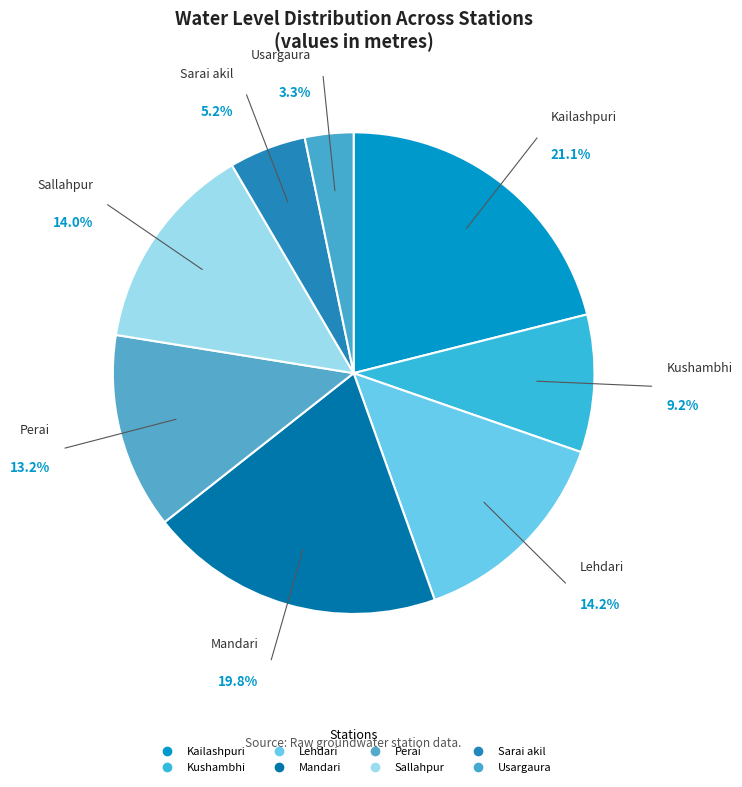

How many slices are in this pie chart?

8